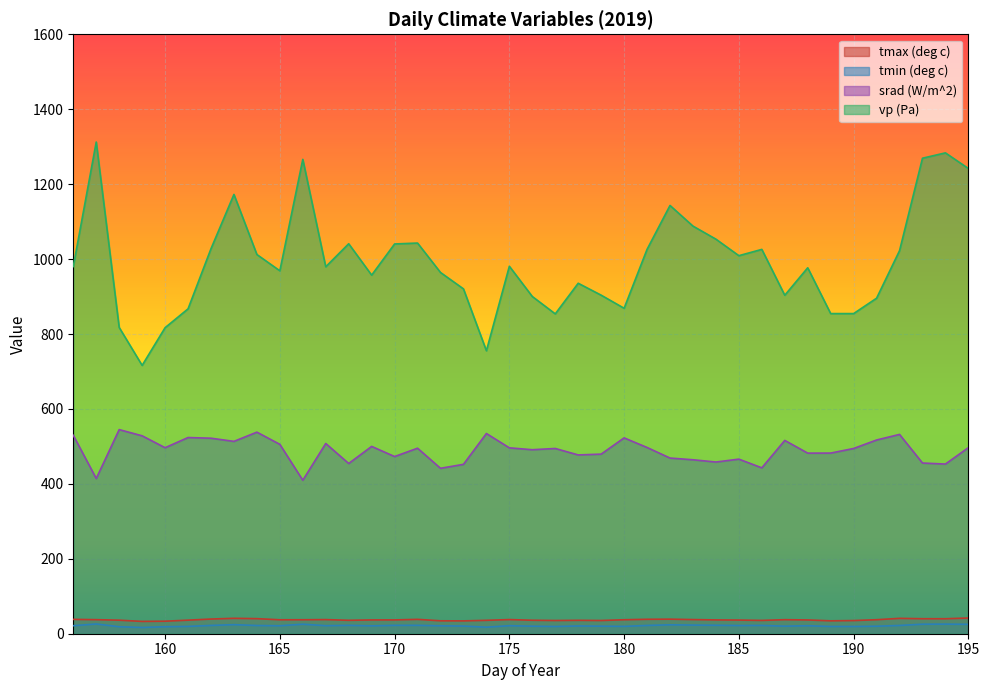

List the labels in order of tmin (deg c) value, largest first.

157, 194, 193, 166, 195, 163, 182, 183, 184, 171, 168, 170, 162, 181, 186, 192, 164, 185, 175, 156, 167, 188, 165, 172, 169, 178, 173, 179, 187, 176, 191, 180, 161, 189, 190, 177, 158, 160, 174, 159